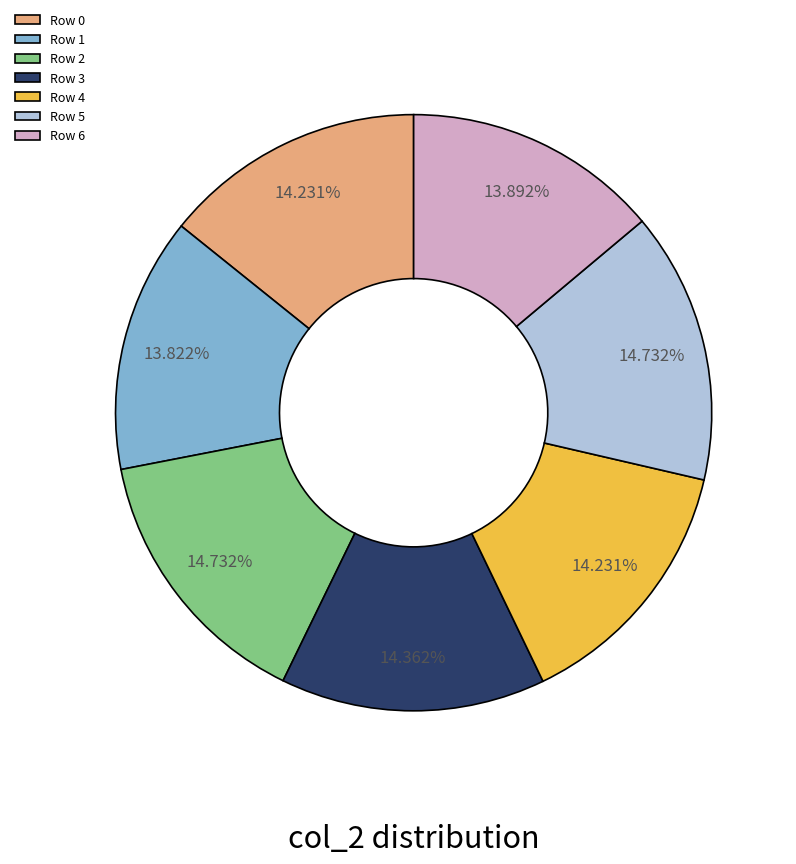

To the nearest percent, what is the average slice percentage?

14%